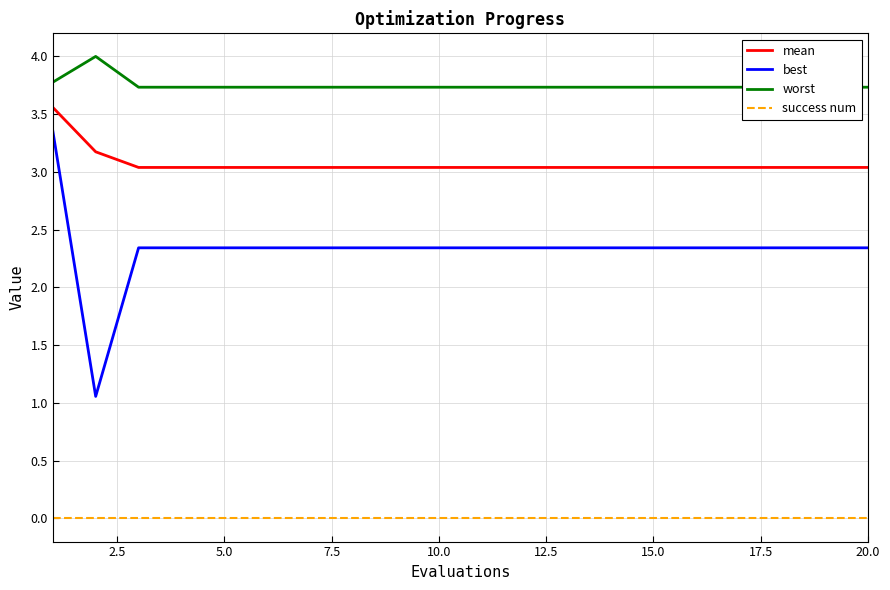

Does the chart have visible grid lines?

Yes